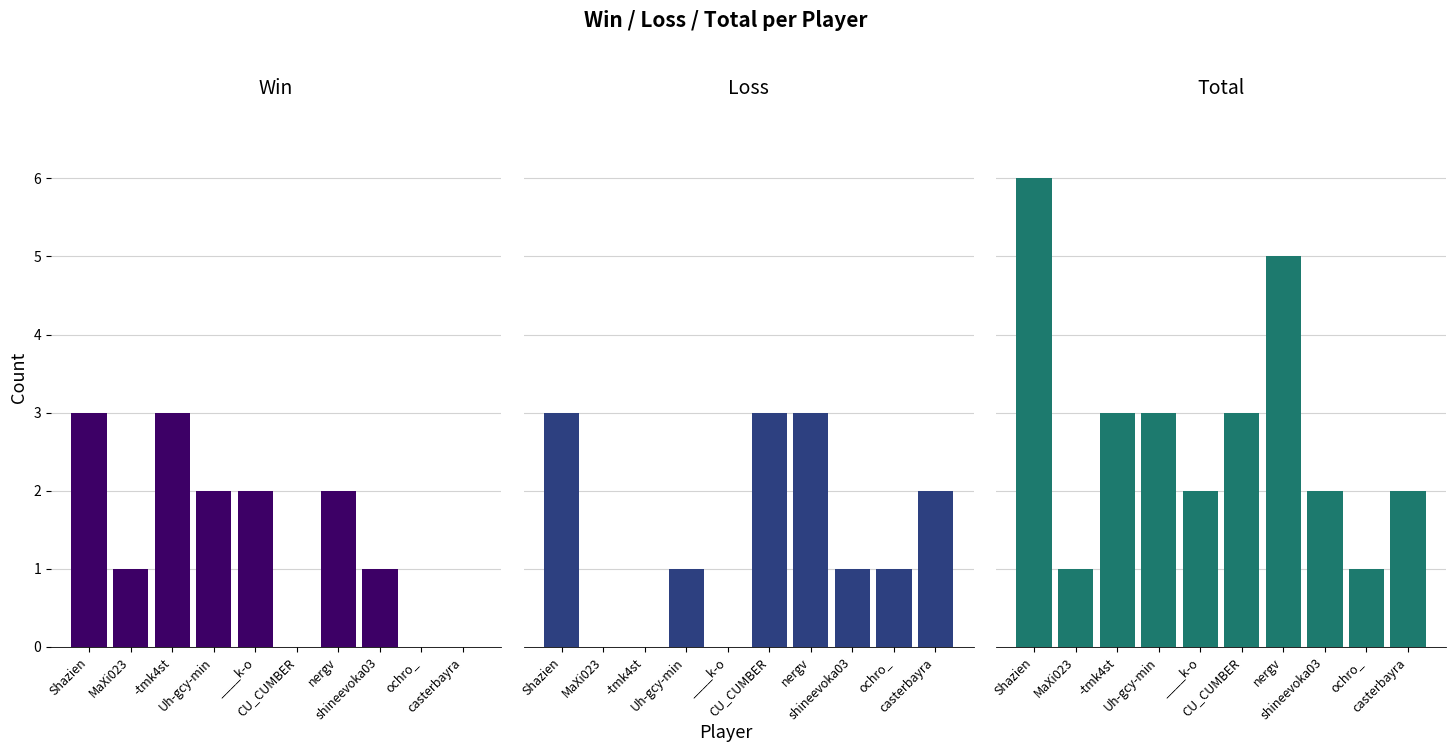

Which series has the largest total across all categories?

Total